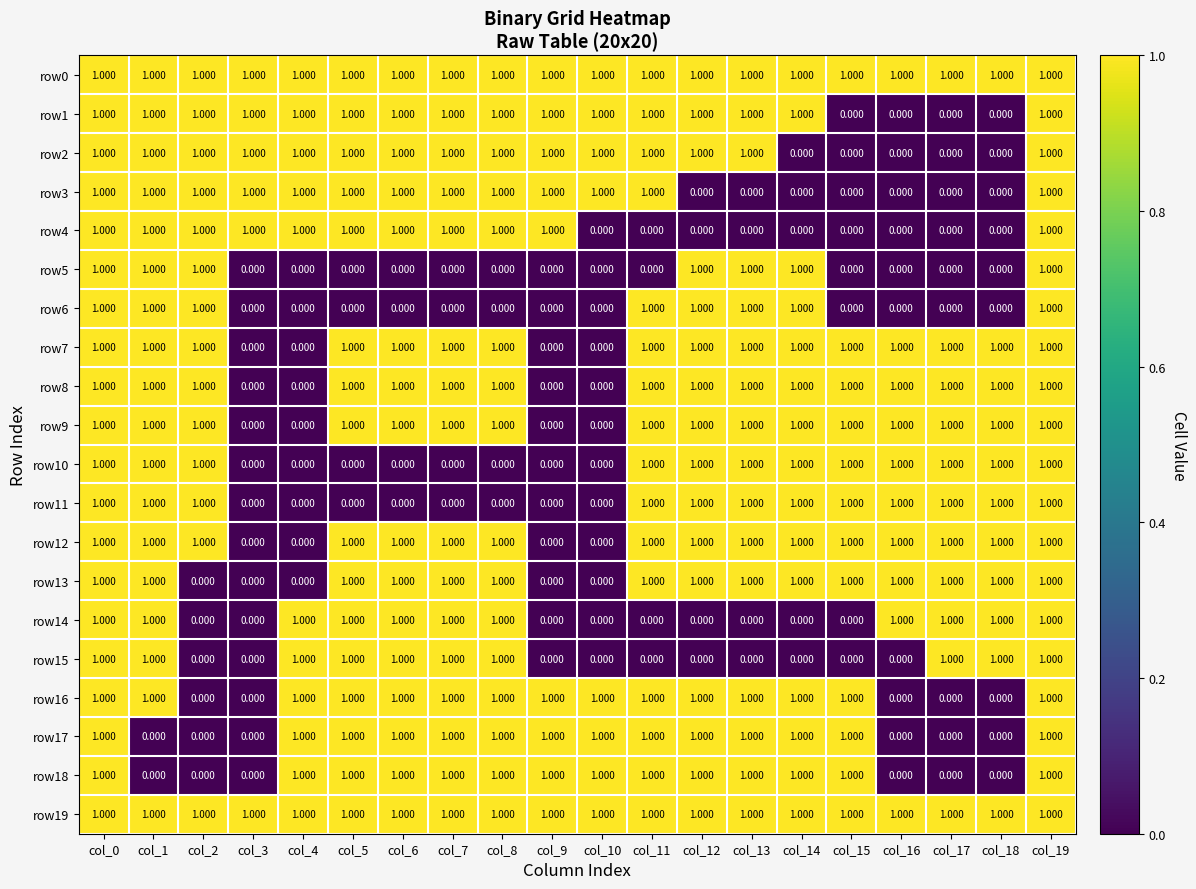

Is the value of row17 at col_18 greater than the value of row3 at col_0?

No